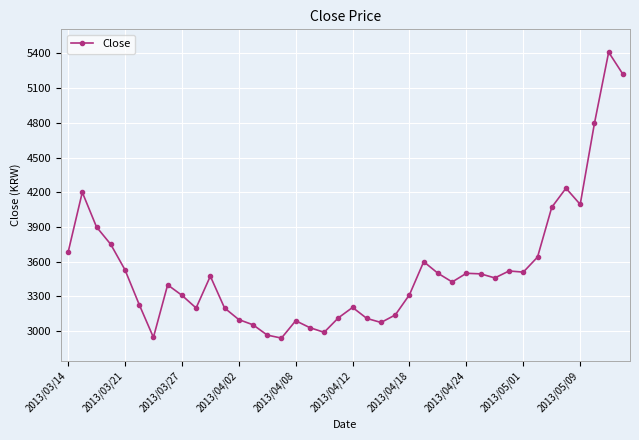

True or false: there are more than 2 points higher than both neighbors.

True